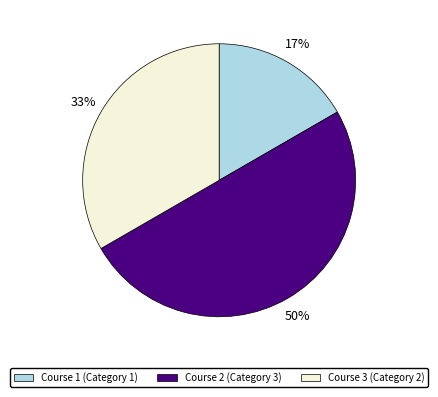

Does Course 1 (Category 1) represent more than half of the total?

No